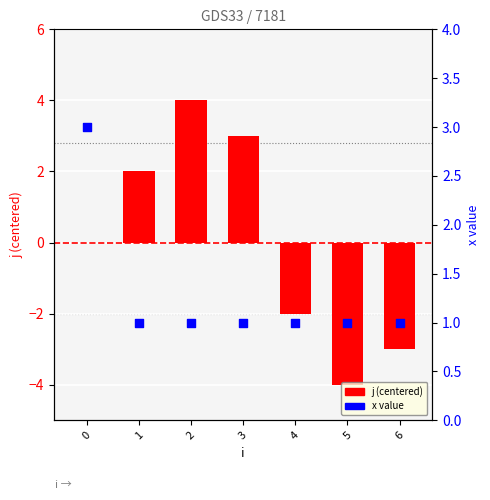

At how many categories does at least one series exceed -3?

7